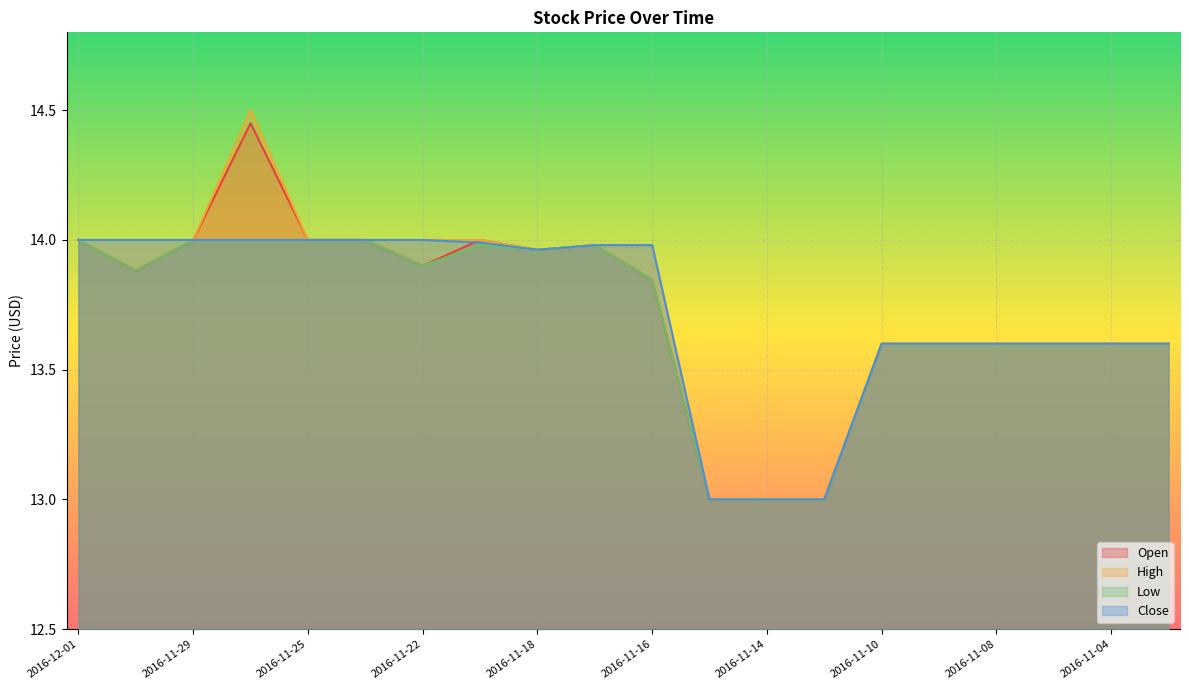

True or false: Open has a value of 3.7 at 2016-11-25.

False